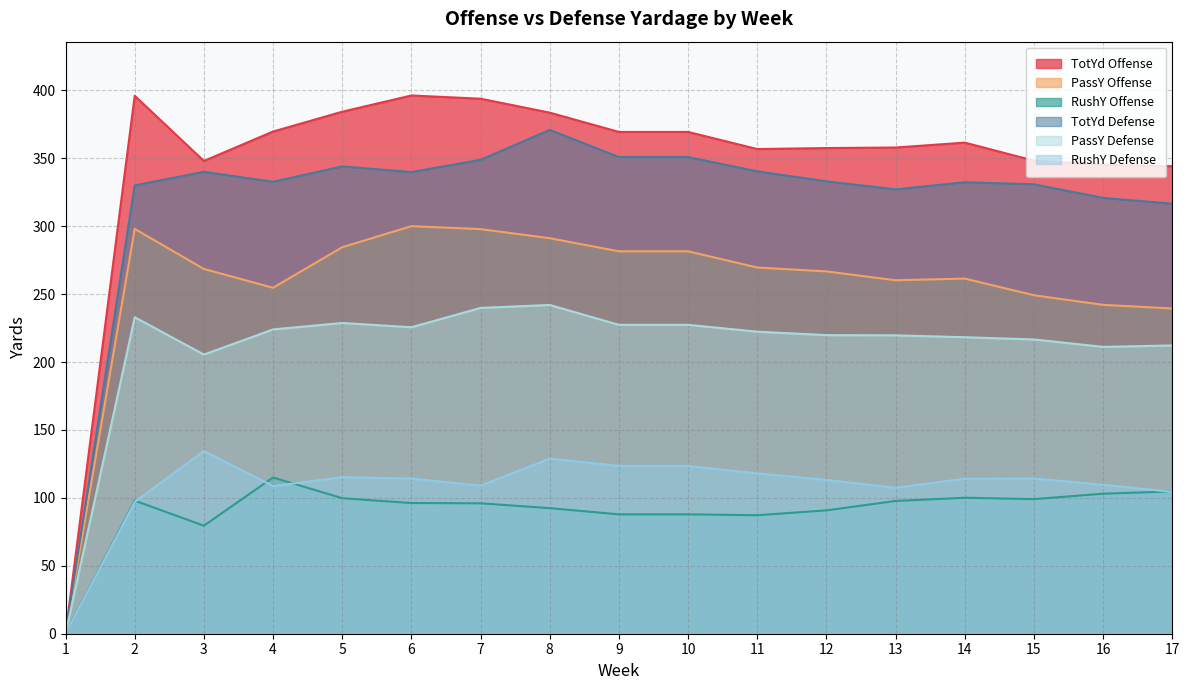

How many distinct data groups are displayed?

6